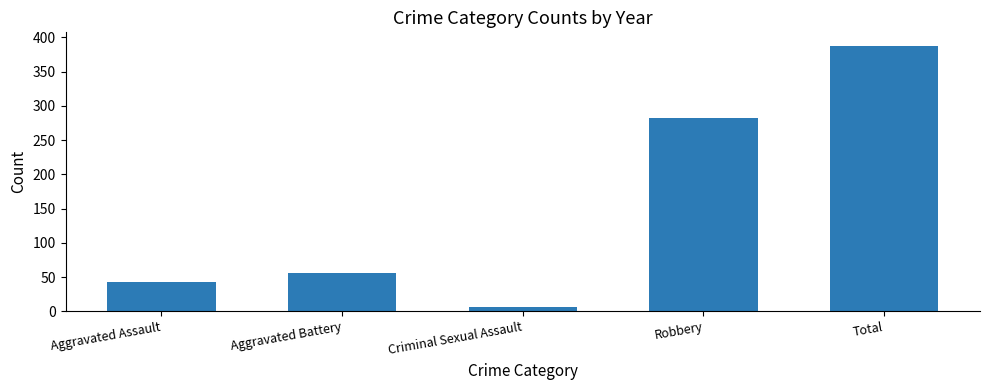

Reading left to right, extract all data points from this chart.

43	56	6	283	388